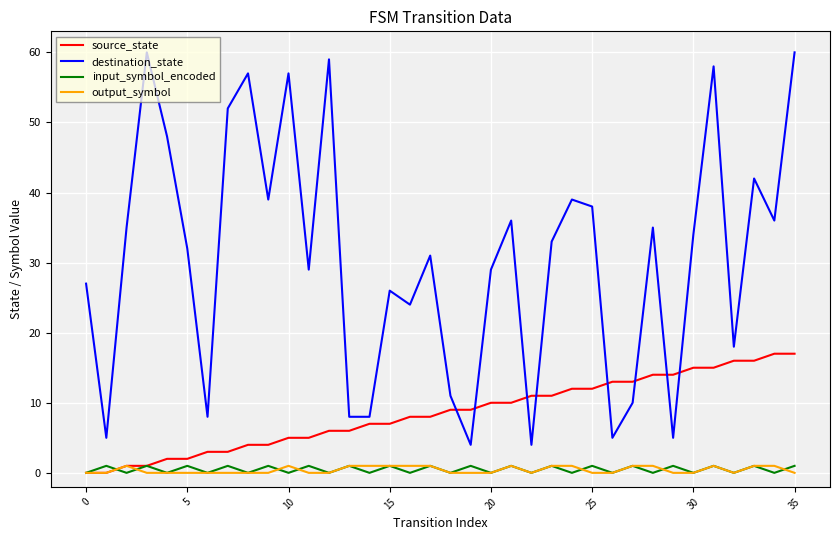

True or false: destination_state and output_symbol intersect in this chart.

False